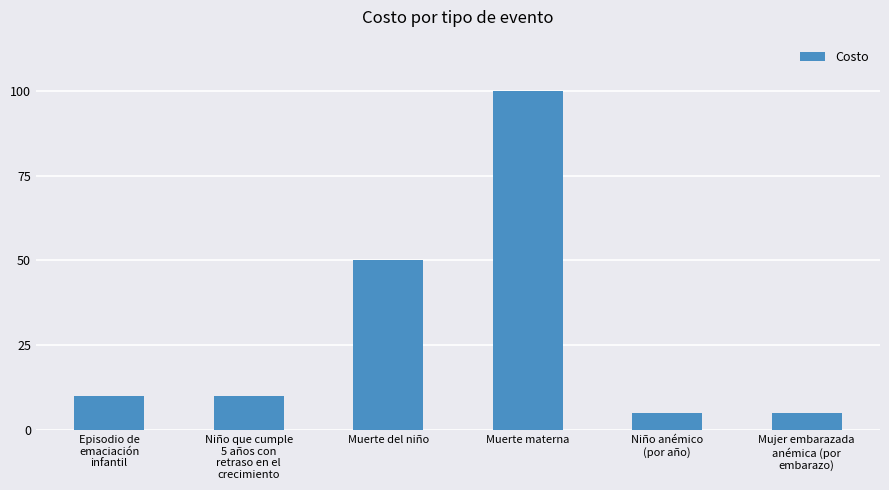

Count the number of data series in this chart.

1